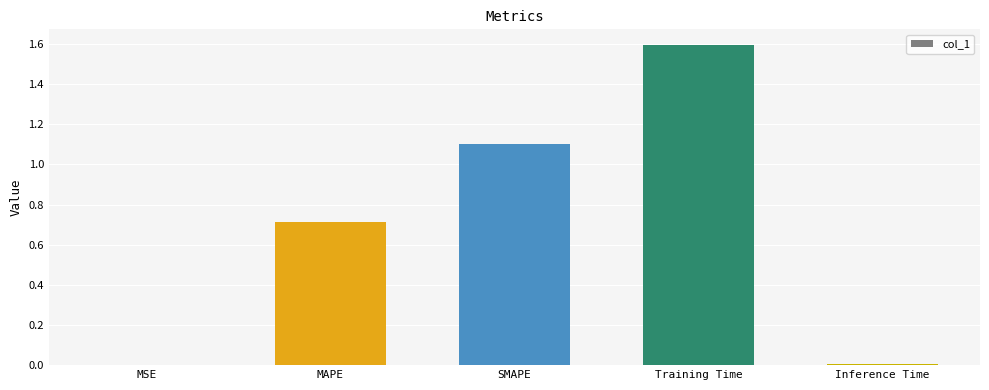

What is the approximate value at Training Time?

1.6